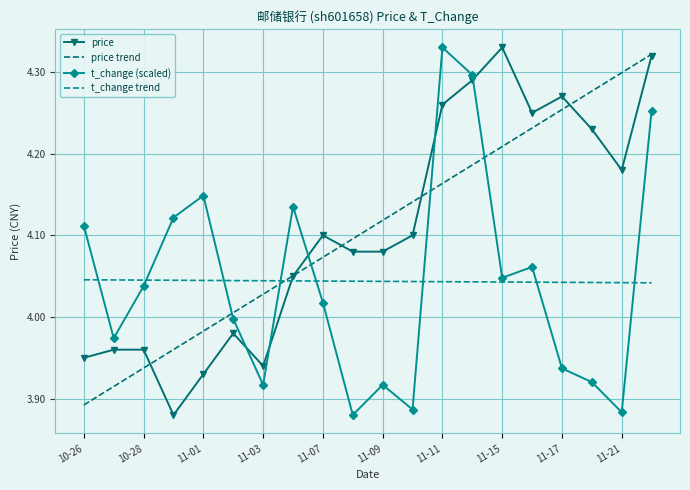

How many intersections are there between price and t_change trend?

1